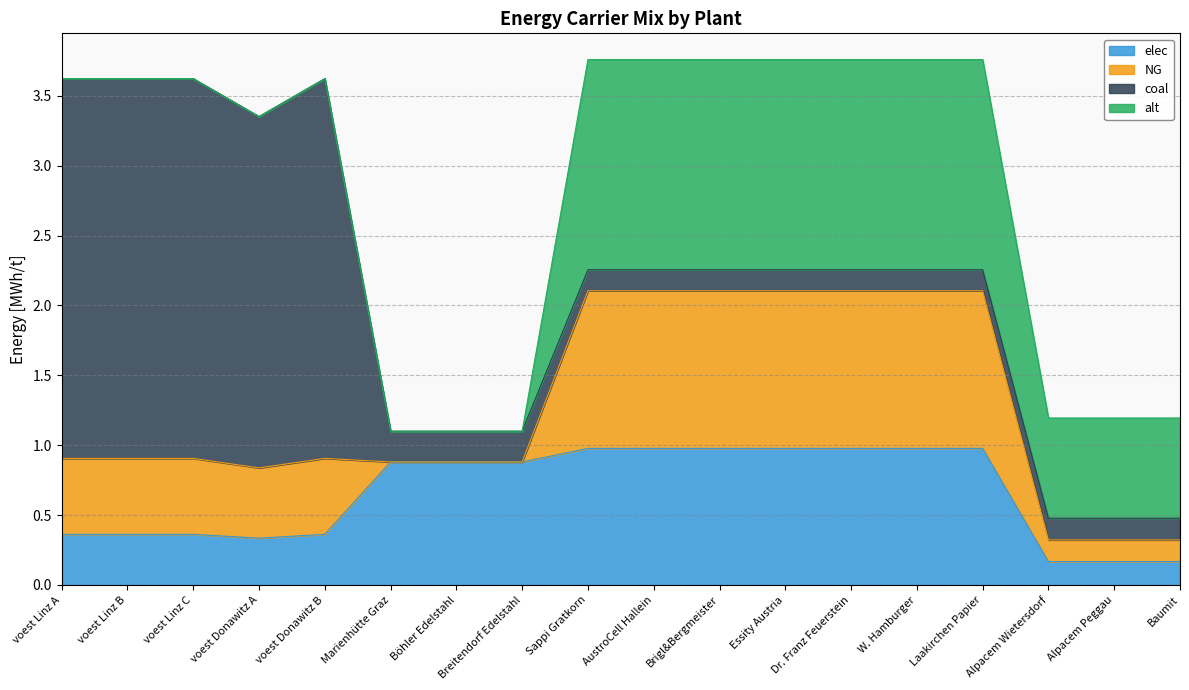

What is the sum of the coal values at Breitendorf Edelstahl and Laakirchen Papier?

0.4